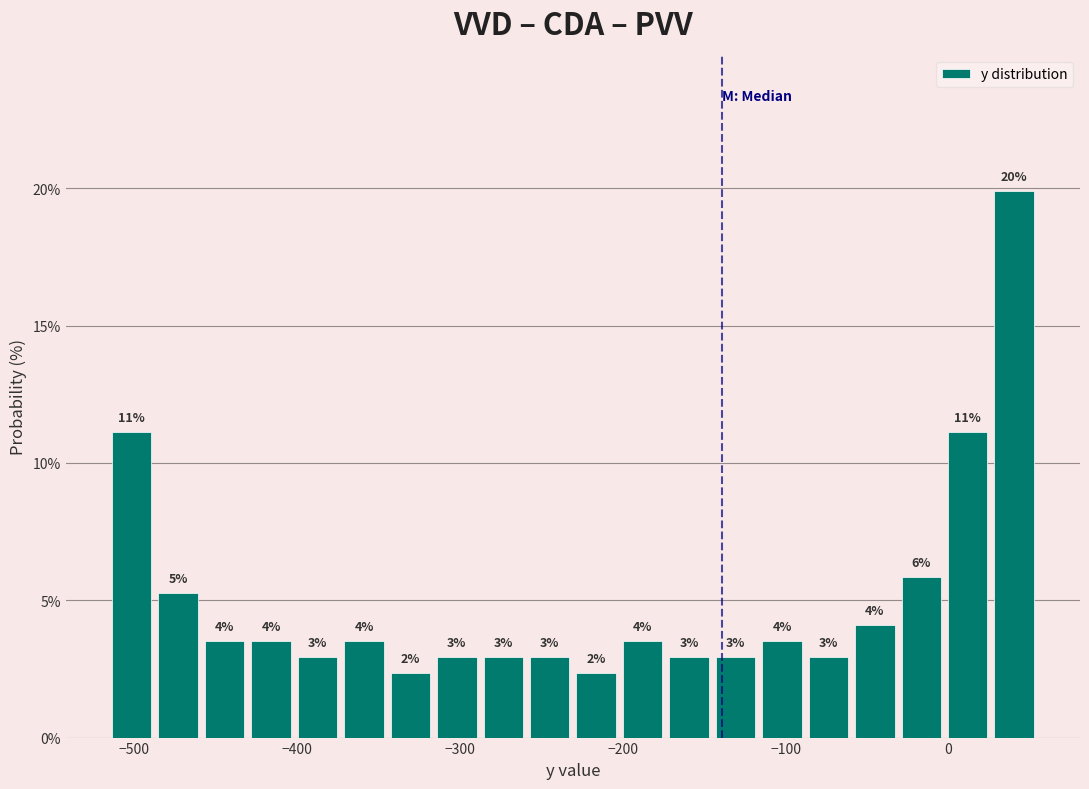

Around what value on the x-axis is the tallest bar? Give the approximate position of its centre, as read against the axis.

40